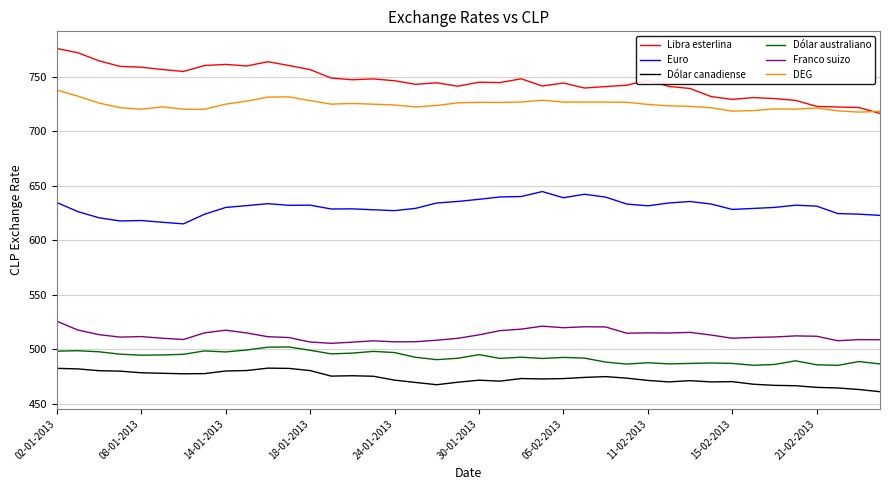

What is the smallest value displayed?

460.9